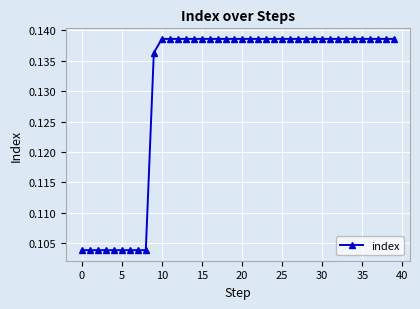

What is the sum of all values?

5.2